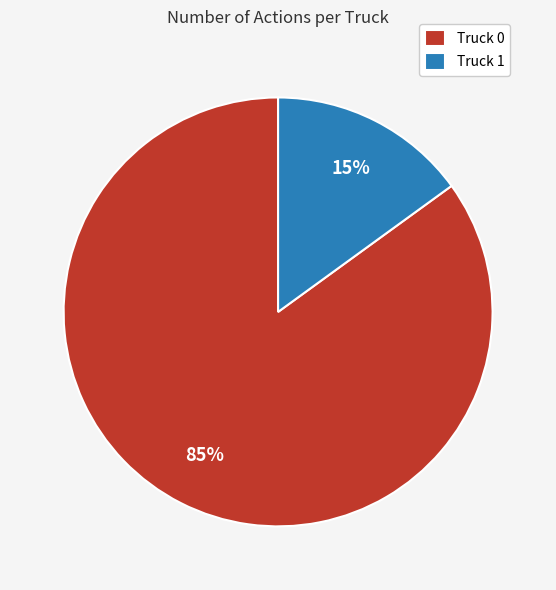

Is it true that Truck 1 is 15% of the pie?

True